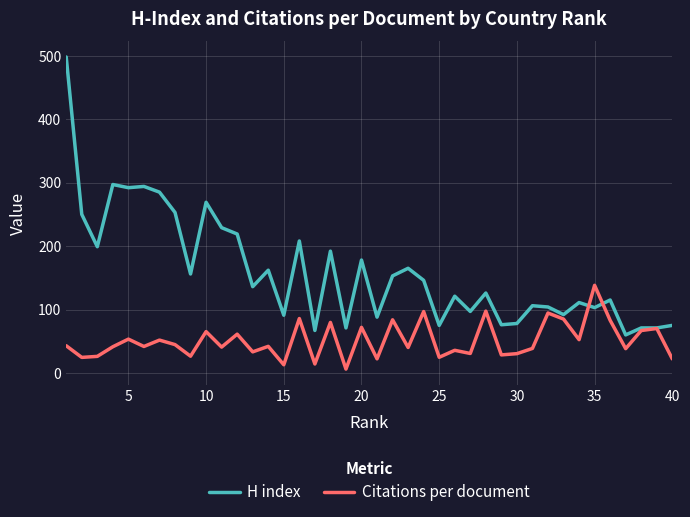

Which series has the largest range (max minus min)?

H index